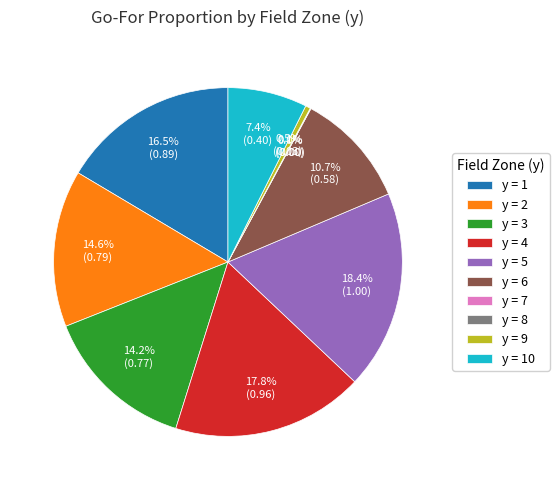

The 28 slice represents 10% of the pie. True or false?

False